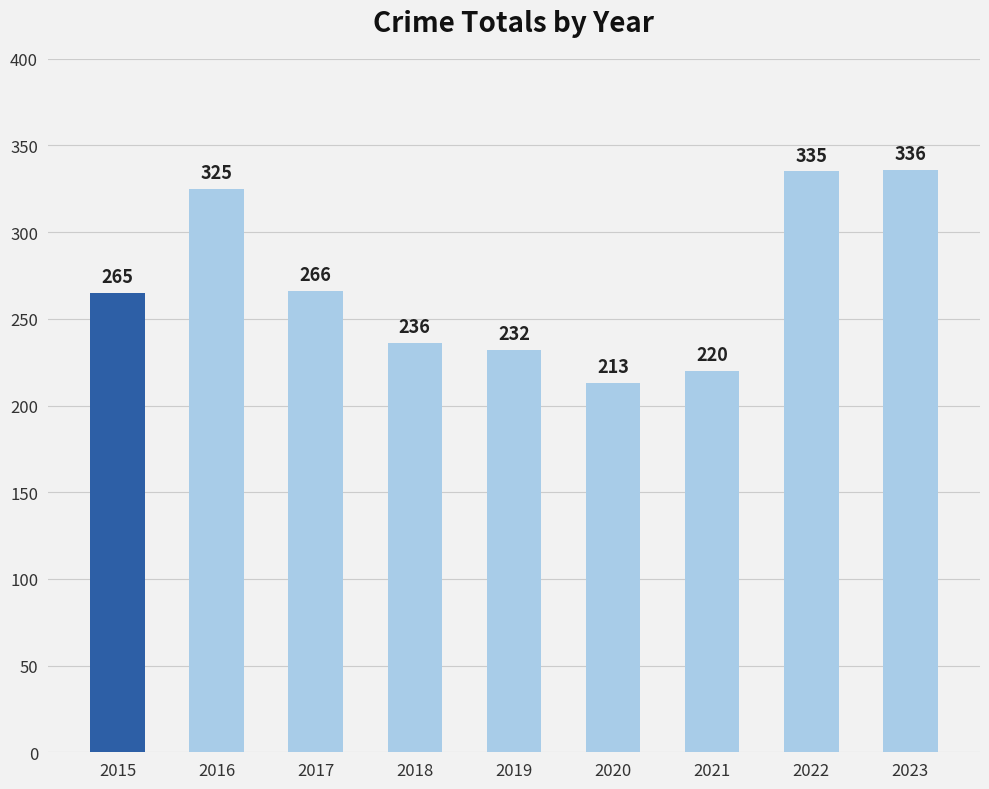

Reading left to right, list all the values displayed in this chart.

265	325	266	236	232	213	220	335	336